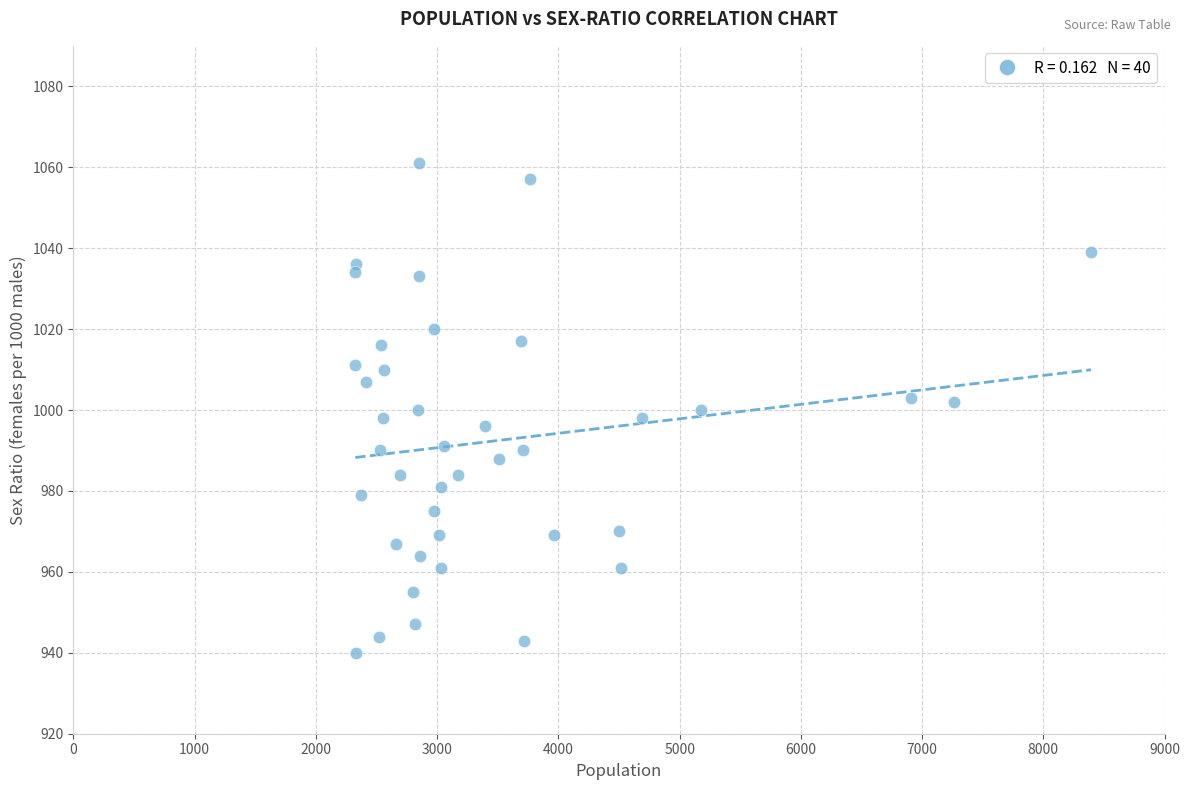

What is the range of Y values (max minus min)?

121